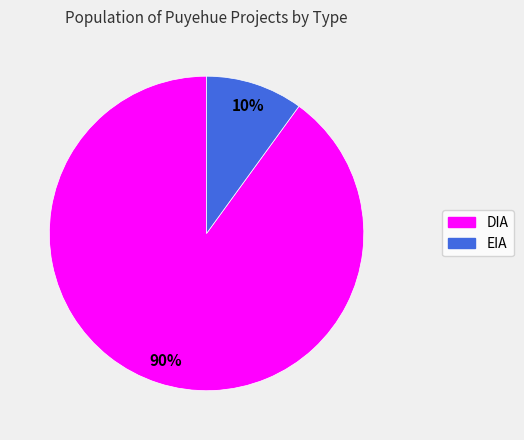

Between EIA and DIA, which is larger?

DIA